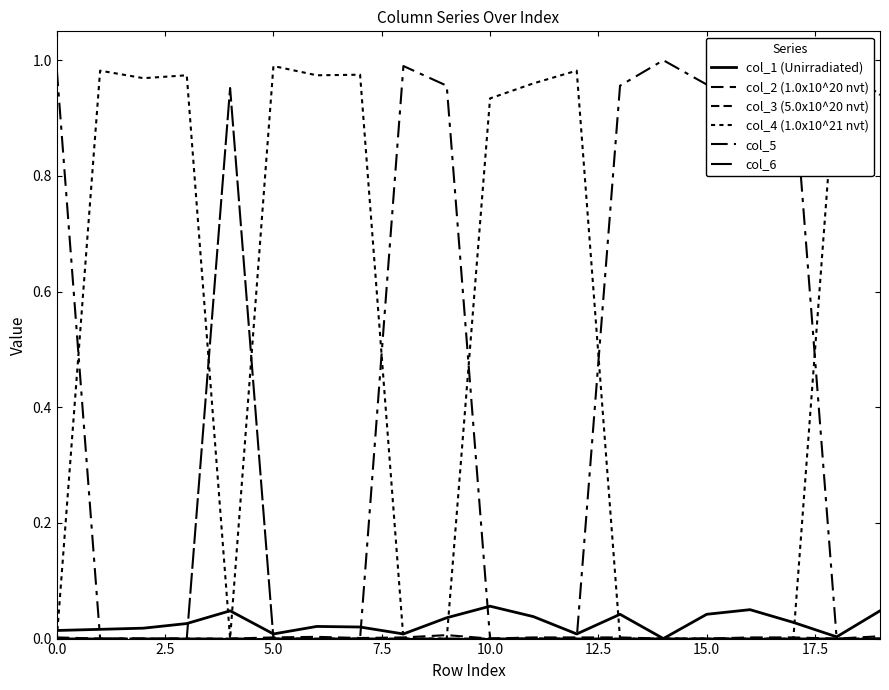

How many series are shown in this chart?

6